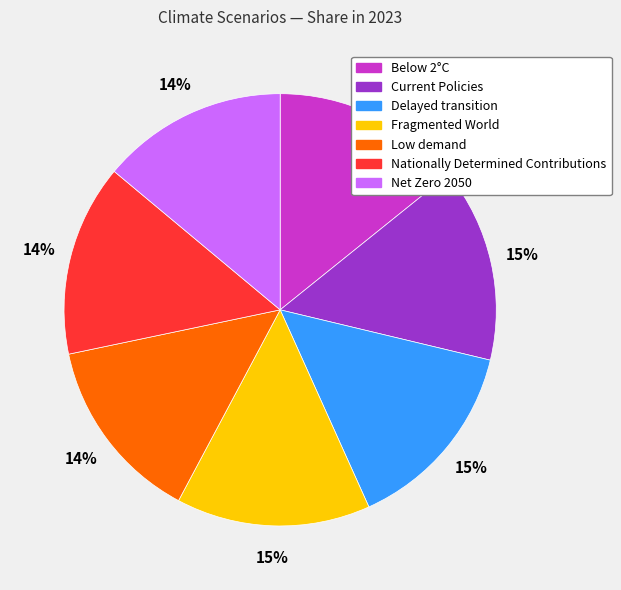

Is Nationally Determined Contributions the majority of the pie?

No